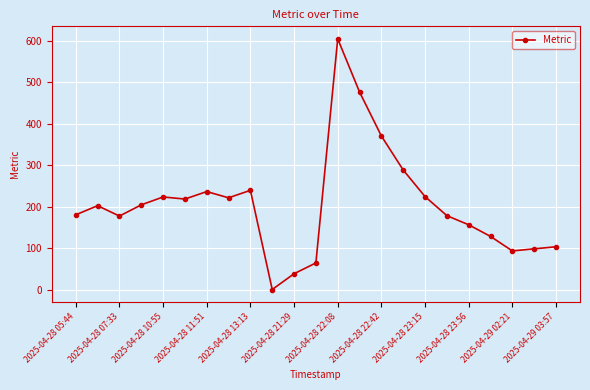

How many data points are less than 202?

11